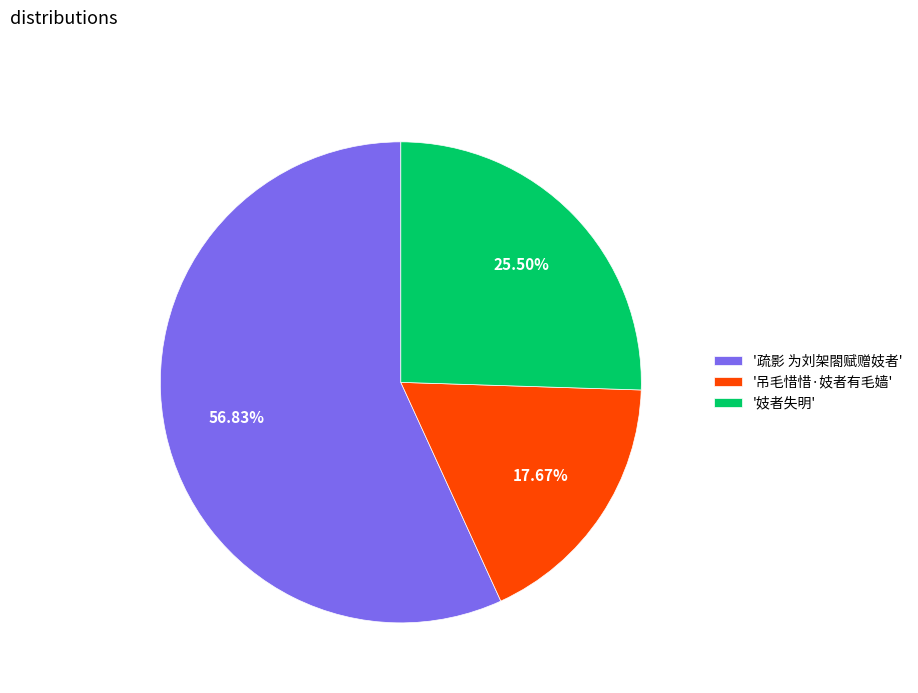

Which has a higher value, '吊毛惜惜·妓者有毛嫱' or '疏影 为刘架閤赋赠妓者'?

'疏影 为刘架閤赋赠妓者'